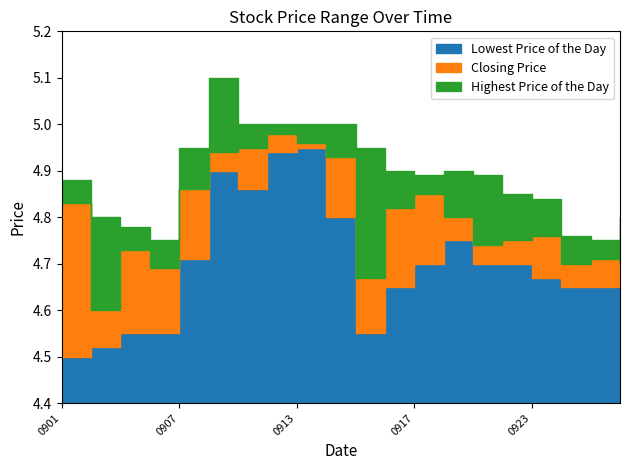

Reading left to right, list all the values displayed in this chart.

Lowest Price of the Day: 4.5	4.5	4.5	4.5	4.7	4.9	4.9	4.9	5.0	4.8	4.5	4.7	4.7	4.8	4.7	4.7	4.7	4.7	4.7	4.7
Closing Price: 4.8	4.6	4.7	4.7	4.9	4.9	5.0	5.0	5.0	4.9	4.7	4.8	4.8	4.8	4.7	4.8	4.8	4.7	4.7	4.7
Highest Price of the Day: 4.9	4.8	4.8	4.8	5.0	5.1	5.0	5.0	5.0	5.0	5.0	4.9	4.9	4.9	4.9	4.8	4.8	4.8	4.8	4.8